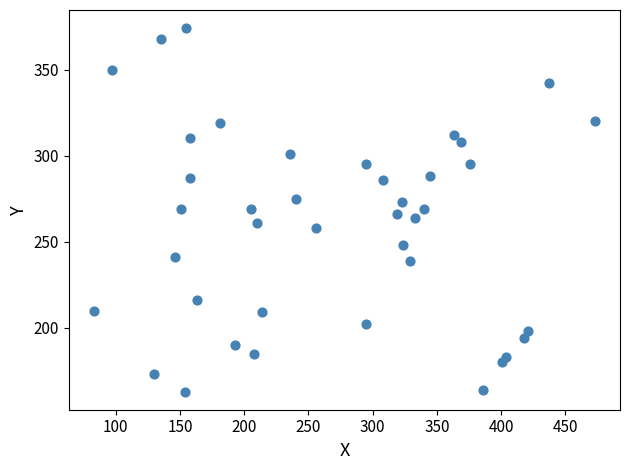

What is the range of Y values (max minus min)?

211